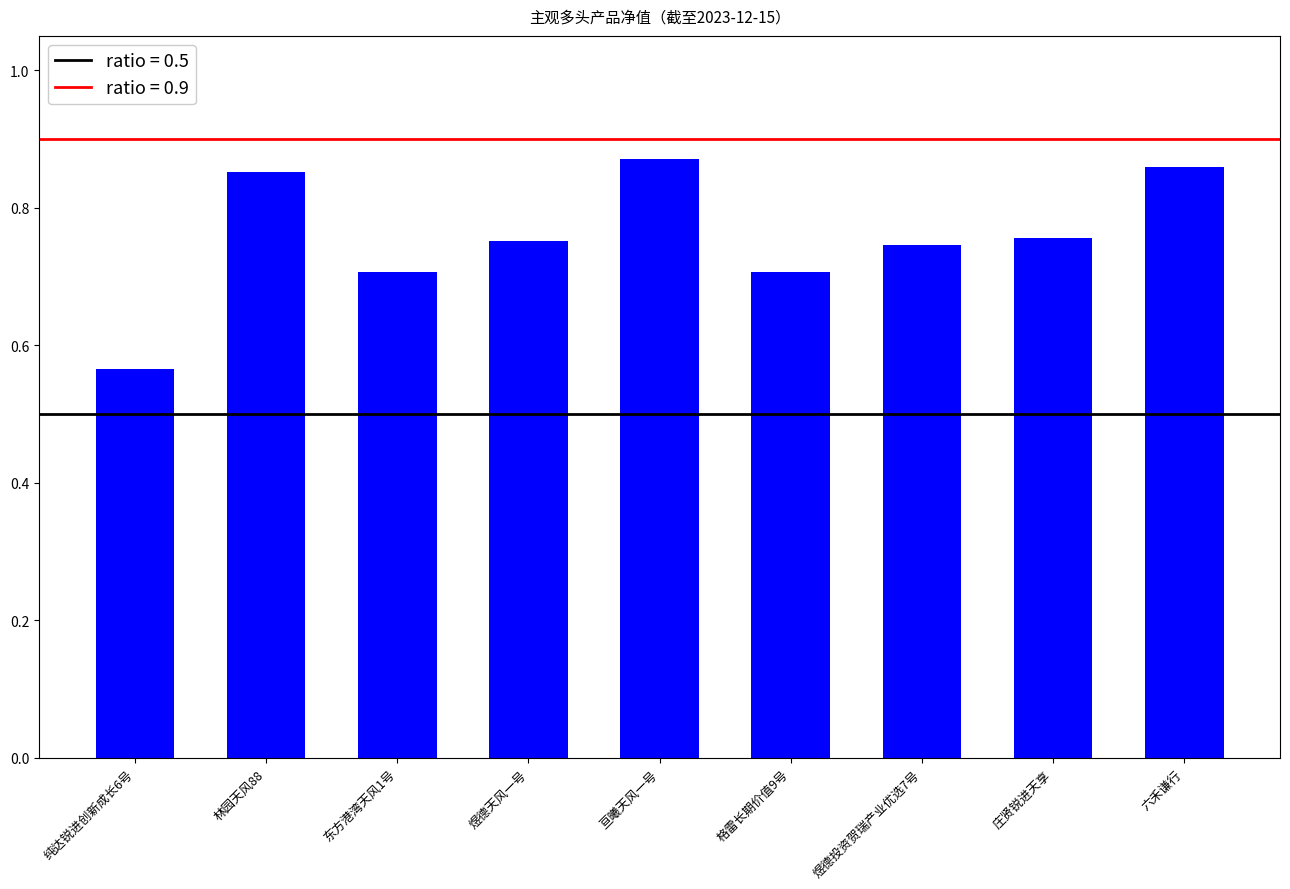

What is the sum of the values at 亘曦天风一号 and 庄贤锐进天享?

1.6